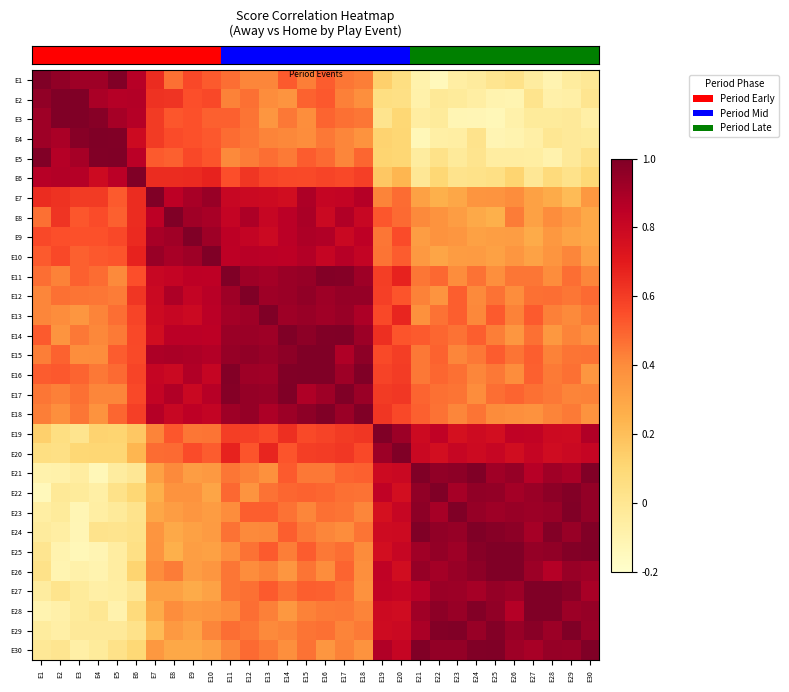

Reading right to left, what are all the values shown in this chart?

row_0: E30=-0.0	E29=-0.0	E28=-0.1	E27=-0.0	E26=0.0	E25=0.0	E24=-0.0	E23=-0.1	E22=-0.1	E21=-0.1	E20=0.1	E19=0.1	E18=0.4	E17=0.5	E16=0.5	E15=0.4	E14=0.5	E13=0.4	E12=0.4	E11=0.5	E10=0.5	E9=0.6	E8=0.5	E7=0.6	E6=0.9	E5=1.0	E4=0.9	E3=0.9	E2=1.0	E1=1.0
row_1: E30=0.0	E29=-0.1	E28=-0.1	E27=0.0	E26=-0.1	E25=-0.1	E24=-0.1	E23=-0.0	E22=-0.0	E21=-0.1	E20=0.0	E19=0.1	E18=0.4	E17=0.4	E16=0.5	E15=0.5	E14=0.4	E13=0.4	E12=0.5	E11=0.4	E10=0.6	E9=0.5	E8=0.6	E7=0.6	E6=0.9	E5=0.9	E4=0.9	E3=1.0	E2=1.0	E1=1.0
row_2: E30=-0.1	E29=-0.0	E28=-0.0	E27=-0.0	E26=-0.1	E25=-0.1	E24=-0.1	E23=-0.1	E22=-0.0	E21=-0.1	E20=0.1	E19=0.0	E18=0.5	E17=0.5	E16=0.5	E15=0.4	E14=0.5	E13=0.4	E12=0.5	E11=0.5	E10=0.5	E9=0.5	E8=0.5	E7=0.6	E6=0.9	E5=0.9	E4=1.0	E3=1.0	E2=1.0	E1=0.9
row_3: E30=-0.0	E29=-0.0	E28=-0.0	E27=-0.1	E26=-0.1	E25=-0.1	E24=0.0	E23=-0.1	E22=-0.1	E21=-0.1	E20=0.1	E19=0.1	E18=0.4	E17=0.4	E16=0.4	E15=0.4	E14=0.4	E13=0.4	E12=0.5	E11=0.5	E10=0.5	E9=0.5	E8=0.6	E7=0.6	E6=0.8	E5=1.0	E4=1.0	E3=1.0	E2=0.9	E1=0.9
row_4: E30=0.0	E29=-0.0	E28=-0.1	E27=-0.1	E26=-0.1	E25=-0.1	E24=0.0	E23=-0.0	E22=0.0	E21=-0.0	E20=0.1	E19=0.1	E18=0.5	E17=0.4	E16=0.5	E15=0.5	E14=0.4	E13=0.5	E12=0.4	E11=0.4	E10=0.5	E9=0.6	E8=0.5	E7=0.5	E6=0.9	E5=1.0	E4=1.0	E3=0.9	E2=0.9	E1=1.0
row_5: E30=0.1	E29=0.0	E28=0.1	E27=-0.0	E26=0.1	E25=0.0	E24=0.0	E23=0.0	E22=0.1	E21=-0.0	E20=0.2	E19=0.2	E18=0.6	E17=0.6	E16=0.6	E15=0.6	E14=0.6	E13=0.6	E12=0.6	E11=0.5	E10=0.7	E9=0.7	E8=0.6	E7=0.6	E6=1.0	E5=0.9	E4=0.8	E3=0.9	E2=0.9	E1=0.9
row_6: E30=0.4	E29=0.2	E28=0.3	E27=0.3	E26=0.4	E25=0.4	E24=0.4	E23=0.3	E22=0.3	E21=0.3	E20=0.5	E19=0.4	E18=0.9	E17=0.8	E16=0.8	E15=0.9	E14=0.8	E13=0.8	E12=0.8	E11=0.8	E10=0.9	E9=0.9	E8=0.8	E7=1.0	E6=0.6	E5=0.5	E4=0.6	E3=0.6	E2=0.6	E1=0.6
row_7: E30=0.3	E29=0.4	E28=0.4	E27=0.3	E26=0.4	E25=0.3	E24=0.3	E23=0.3	E22=0.4	E21=0.4	E20=0.5	E19=0.5	E18=0.8	E17=0.9	E16=0.8	E15=0.9	E14=0.9	E13=0.8	E12=0.9	E11=0.8	E10=0.9	E9=0.9	E8=1.0	E7=0.8	E6=0.6	E5=0.5	E4=0.6	E3=0.5	E2=0.6	E1=0.5
row_8: E30=0.3	E29=0.3	E28=0.4	E27=0.3	E26=0.3	E25=0.3	E24=0.3	E23=0.4	E22=0.4	E21=0.3	E20=0.6	E19=0.5	E18=0.8	E17=0.8	E16=0.9	E15=0.9	E14=0.9	E13=0.8	E12=0.8	E11=0.8	E10=0.9	E9=1.0	E8=0.9	E7=0.9	E6=0.7	E5=0.6	E4=0.5	E3=0.5	E2=0.5	E1=0.6
row_9: E30=0.3	E29=0.4	E28=0.4	E27=0.3	E26=0.4	E25=0.3	E24=0.3	E23=0.3	E22=0.3	E21=0.4	E20=0.5	E19=0.5	E18=0.8	E17=0.9	E16=0.8	E15=0.9	E14=0.8	E13=0.9	E12=0.9	E11=0.8	E10=1.0	E9=0.9	E8=0.9	E7=0.9	E6=0.7	E5=0.5	E4=0.5	E3=0.5	E2=0.6	E1=0.5
row_10: E30=0.4	E29=0.5	E28=0.4	E27=0.5	E26=0.5	E25=0.4	E24=0.5	E23=0.4	E22=0.5	E21=0.5	E20=0.7	E19=0.6	E18=0.9	E17=1.0	E16=1.0	E15=0.9	E14=0.9	E13=0.9	E12=0.9	E11=1.0	E10=0.8	E9=0.8	E8=0.8	E7=0.8	E6=0.5	E5=0.4	E4=0.5	E3=0.5	E2=0.4	E1=0.5
row_11: E30=0.5	E29=0.5	E28=0.5	E27=0.5	E26=0.4	E25=0.5	E24=0.4	E23=0.5	E22=0.4	E21=0.4	E20=0.5	E19=0.6	E18=0.9	E17=0.9	E16=0.9	E15=1.0	E14=0.9	E13=0.9	E12=1.0	E11=0.9	E10=0.9	E9=0.8	E8=0.9	E7=0.8	E6=0.6	E5=0.4	E4=0.5	E3=0.5	E2=0.5	E1=0.4
row_12: E30=0.4	E29=0.4	E28=0.4	E27=0.5	E26=0.4	E25=0.5	E24=0.4	E23=0.5	E22=0.5	E21=0.4	E20=0.7	E19=0.6	E18=0.9	E17=0.9	E16=0.9	E15=0.9	E14=0.9	E13=1.0	E12=0.9	E11=0.9	E10=0.9	E9=0.8	E8=0.8	E7=0.8	E6=0.6	E5=0.5	E4=0.4	E3=0.4	E2=0.4	E1=0.4
row_13: E30=0.4	E29=0.4	E28=0.4	E27=0.5	E26=0.4	E25=0.4	E24=0.5	E23=0.5	E22=0.5	E21=0.5	E20=0.5	E19=0.6	E18=0.9	E17=1.0	E16=1.0	E15=1.0	E14=1.0	E13=0.9	E12=0.9	E11=0.9	E10=0.8	E9=0.9	E8=0.9	E7=0.8	E6=0.6	E5=0.4	E4=0.4	E3=0.5	E2=0.4	E1=0.5
row_14: E30=0.5	E29=0.5	E28=0.4	E27=0.5	E26=0.5	E25=0.5	E24=0.4	E23=0.4	E22=0.5	E21=0.5	E20=0.6	E19=0.6	E18=1.0	E17=0.9	E16=1.0	E15=1.0	E14=1.0	E13=0.9	E12=1.0	E11=0.9	E10=0.9	E9=0.9	E8=0.9	E7=0.9	E6=0.6	E5=0.5	E4=0.4	E3=0.4	E2=0.5	E1=0.4
row_15: E30=0.4	E29=0.5	E28=0.4	E27=0.5	E26=0.4	E25=0.4	E24=0.4	E23=0.5	E22=0.5	E21=0.4	E20=0.6	E19=0.6	E18=1.0	E17=0.9	E16=1.0	E15=1.0	E14=1.0	E13=0.9	E12=0.9	E11=1.0	E10=0.8	E9=0.9	E8=0.8	E7=0.8	E6=0.6	E5=0.5	E4=0.4	E3=0.5	E2=0.5	E1=0.5
row_16: E30=0.4	E29=0.4	E28=0.5	E27=0.5	E26=0.5	E25=0.5	E24=0.4	E23=0.5	E22=0.5	E21=0.5	E20=0.6	E19=0.6	E18=0.9	E17=1.0	E16=0.9	E15=0.9	E14=1.0	E13=0.9	E12=0.9	E11=1.0	E10=0.9	E9=0.8	E8=0.9	E7=0.8	E6=0.6	E5=0.4	E4=0.4	E3=0.5	E2=0.4	E1=0.5
row_17: E30=0.4	E29=0.4	E28=0.4	E27=0.4	E26=0.4	E25=0.4	E24=0.5	E23=0.4	E22=0.5	E21=0.5	E20=0.6	E19=0.6	E18=1.0	E17=0.9	E16=1.0	E15=1.0	E14=0.9	E13=0.9	E12=0.9	E11=0.9	E10=0.8	E9=0.8	E8=0.8	E7=0.9	E6=0.6	E5=0.5	E4=0.4	E3=0.5	E2=0.4	E1=0.4
row_18: E30=0.9	E29=0.8	E28=0.8	E27=0.8	E26=0.8	E25=0.8	E24=0.8	E23=0.8	E22=0.8	E21=0.8	E20=0.9	E19=1.0	E18=0.6	E17=0.6	E16=0.6	E15=0.6	E14=0.6	E13=0.6	E12=0.6	E11=0.6	E10=0.5	E9=0.5	E8=0.5	E7=0.4	E6=0.2	E5=0.1	E4=0.1	E3=0.0	E2=0.1	E1=0.1
row_19: E30=0.8	E29=0.8	E28=0.8	E27=0.8	E26=0.8	E25=0.8	E24=0.8	E23=0.8	E22=0.8	E21=0.8	E20=1.0	E19=0.9	E18=0.6	E17=0.6	E16=0.6	E15=0.6	E14=0.5	E13=0.7	E12=0.5	E11=0.7	E10=0.5	E9=0.6	E8=0.5	E7=0.5	E6=0.2	E5=0.1	E4=0.1	E3=0.1	E2=0.0	E1=0.1
row_20: E30=1.0	E29=0.9	E28=0.9	E27=0.9	E26=0.9	E25=0.9	E24=1.0	E23=1.0	E22=1.0	E21=1.0	E20=0.8	E19=0.8	E18=0.5	E17=0.5	E16=0.4	E15=0.5	E14=0.5	E13=0.4	E12=0.4	E11=0.5	E10=0.4	E9=0.3	E8=0.4	E7=0.3	E6=-0.0	E5=-0.0	E4=-0.1	E3=-0.1	E2=-0.1	E1=-0.1
row_21: E30=1.0	E29=1.0	E28=1.0	E27=0.9	E26=0.9	E25=0.9	E24=1.0	E23=0.9	E22=1.0	E21=1.0	E20=0.8	E19=0.8	E18=0.5	E17=0.5	E16=0.5	E15=0.5	E14=0.5	E13=0.5	E12=0.4	E11=0.5	E10=0.3	E9=0.4	E8=0.4	E7=0.3	E6=0.1	E5=0.0	E4=-0.1	E3=-0.0	E2=-0.0	E1=-0.1
row_22: E30=1.0	E29=1.0	E28=0.9	E27=0.9	E26=0.9	E25=0.9	E24=0.9	E23=1.0	E22=0.9	E21=1.0	E20=0.8	E19=0.8	E18=0.4	E17=0.5	E16=0.5	E15=0.4	E14=0.5	E13=0.5	E12=0.5	E11=0.4	E10=0.3	E9=0.4	E8=0.3	E7=0.3	E6=0.0	E5=-0.0	E4=-0.1	E3=-0.1	E2=-0.0	E1=-0.1
row_23: E30=1.0	E29=0.9	E28=1.0	E27=0.9	E26=1.0	E25=1.0	E24=1.0	E23=0.9	E22=1.0	E21=1.0	E20=0.8	E19=0.8	E18=0.5	E17=0.4	E16=0.4	E15=0.4	E14=0.5	E13=0.4	E12=0.4	E11=0.5	E10=0.3	E9=0.3	E8=0.3	E7=0.4	E6=0.0	E5=0.0	E4=0.0	E3=-0.1	E2=-0.1	E1=-0.0
row_24: E30=1.0	E29=1.0	E28=1.0	E27=0.9	E26=1.0	E25=1.0	E24=1.0	E23=0.9	E22=0.9	E21=0.9	E20=0.8	E19=0.8	E18=0.4	E17=0.5	E16=0.4	E15=0.5	E14=0.4	E13=0.5	E12=0.5	E11=0.4	E10=0.3	E9=0.3	E8=0.3	E7=0.4	E6=0.0	E5=-0.1	E4=-0.1	E3=-0.1	E2=-0.1	E1=0.0
row_25: E30=0.9	E29=0.9	E28=0.9	E27=0.9	E26=1.0	E25=1.0	E24=1.0	E23=0.9	E22=0.9	E21=0.9	E20=0.8	E19=0.8	E18=0.4	E17=0.5	E16=0.4	E15=0.5	E14=0.4	E13=0.4	E12=0.4	E11=0.5	E10=0.4	E9=0.3	E8=0.4	E7=0.4	E6=0.1	E5=-0.1	E4=-0.1	E3=-0.1	E2=-0.1	E1=0.0
row_26: E30=0.9	E29=1.0	E28=1.0	E27=1.0	E26=0.9	E25=0.9	E24=0.9	E23=0.9	E22=0.9	E21=0.9	E20=0.8	E19=0.8	E18=0.4	E17=0.5	E16=0.5	E15=0.5	E14=0.5	E13=0.5	E12=0.5	E11=0.5	E10=0.3	E9=0.3	E8=0.3	E7=0.3	E6=-0.0	E5=-0.1	E4=-0.1	E3=-0.0	E2=0.0	E1=-0.0
row_27: E30=0.9	E29=0.9	E28=1.0	E27=1.0	E26=0.9	E25=1.0	E24=1.0	E23=0.9	E22=1.0	E21=0.9	E20=0.8	E19=0.8	E18=0.4	E17=0.5	E16=0.4	E15=0.4	E14=0.4	E13=0.4	E12=0.5	E11=0.4	E10=0.4	E9=0.4	E8=0.4	E7=0.3	E6=0.1	E5=-0.1	E4=-0.0	E3=-0.0	E2=-0.1	E1=-0.1
row_28: E30=0.9	E29=1.0	E28=0.9	E27=1.0	E26=0.9	E25=1.0	E24=0.9	E23=1.0	E22=1.0	E21=0.9	E20=0.8	E19=0.8	E18=0.4	E17=0.4	E16=0.5	E15=0.5	E14=0.4	E13=0.4	E12=0.5	E11=0.5	E10=0.4	E9=0.3	E8=0.4	E7=0.2	E6=0.0	E5=-0.0	E4=-0.0	E3=-0.0	E2=-0.1	E1=-0.0
row_29: E30=1.0	E29=0.9	E28=0.9	E27=0.9	E26=0.9	E25=1.0	E24=1.0	E23=1.0	E22=1.0	E21=1.0	E20=0.8	E19=0.9	E18=0.4	E17=0.4	E16=0.4	E15=0.5	E14=0.4	E13=0.4	E12=0.5	E11=0.4	E10=0.3	E9=0.3	E8=0.3	E7=0.4	E6=0.1	E5=0.0	E4=-0.0	E3=-0.1	E2=0.0	E1=-0.0